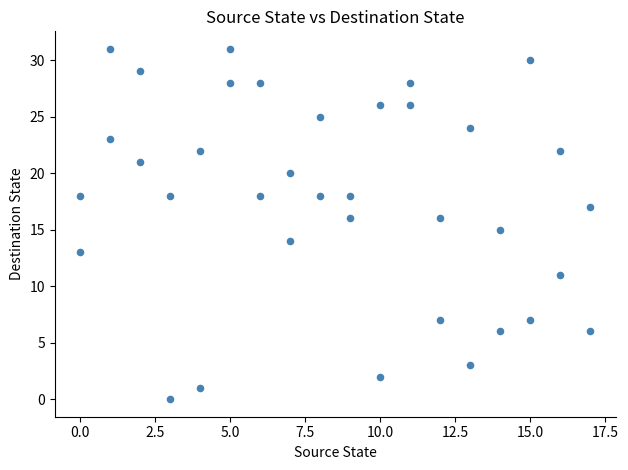

What is the range of X values (max minus min)?

17